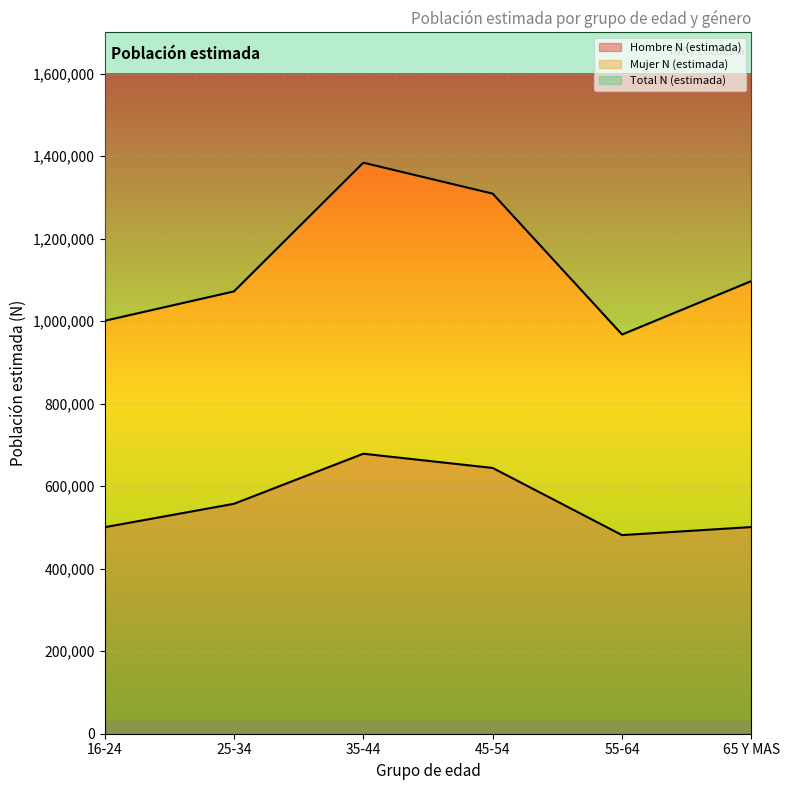

Where does the Total N (estimada) series first go above 2194601?

35-44